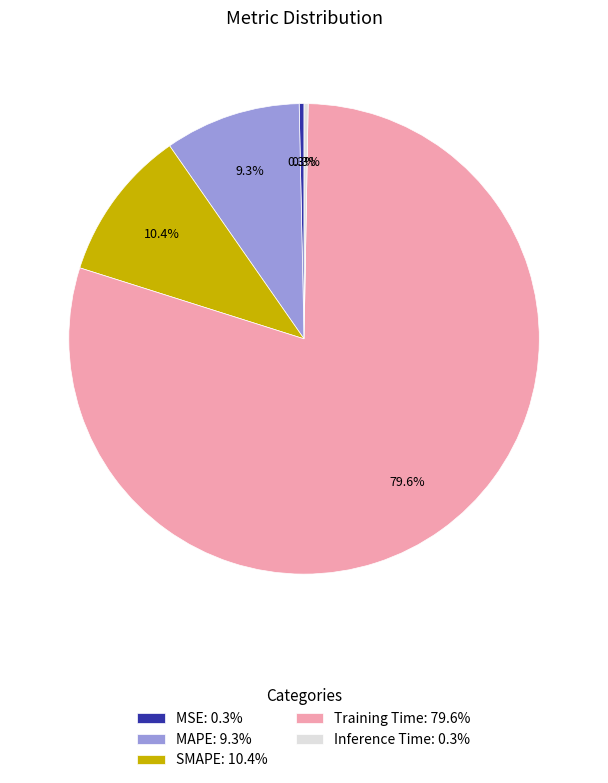

What is the majority slice?

Training Time